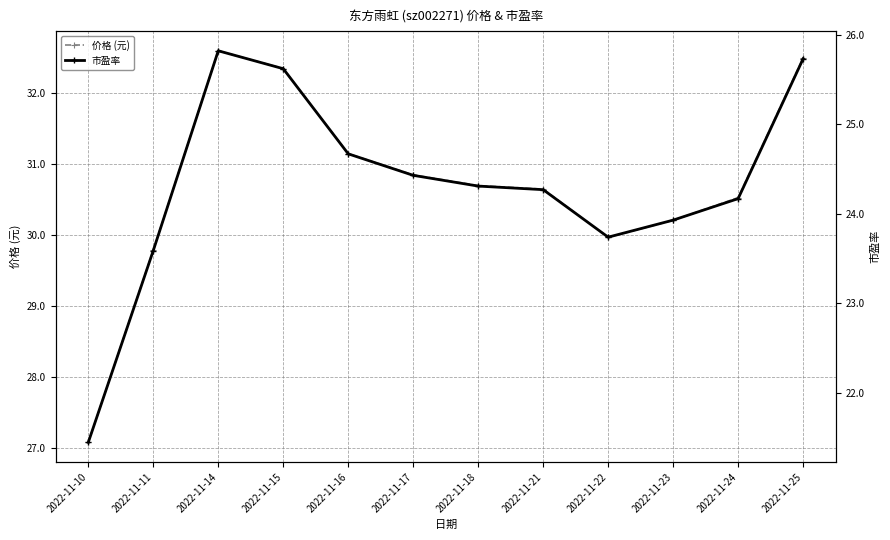

Reading right to left, what are all the values shown in this chart?

价格 (元): 32.5	30.5	30.2	30.0	30.6	30.7	30.9	31.1	32.4	32.6	29.8	27.1
市盈率: 25.7	24.2	23.9	23.7	24.3	24.3	24.4	24.7	25.6	25.8	23.6	21.4